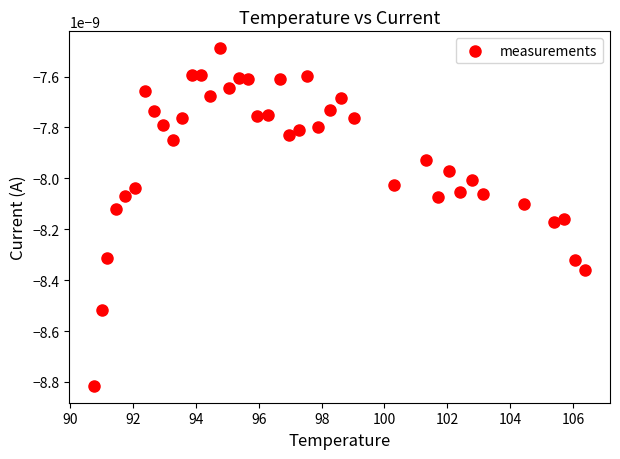

What is the range of X values (max minus min)?

15.6